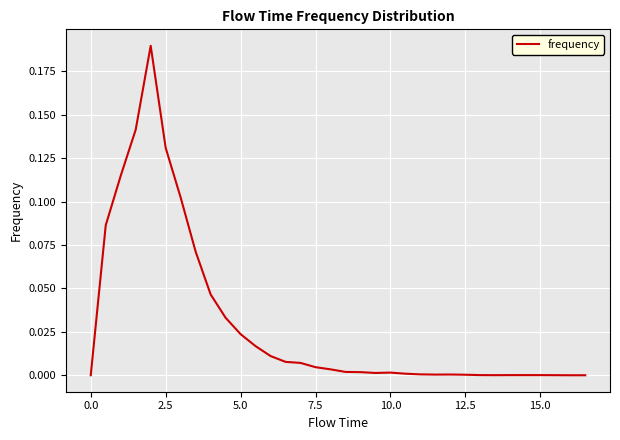

Does the chart display data point markers on the line(s)?

No